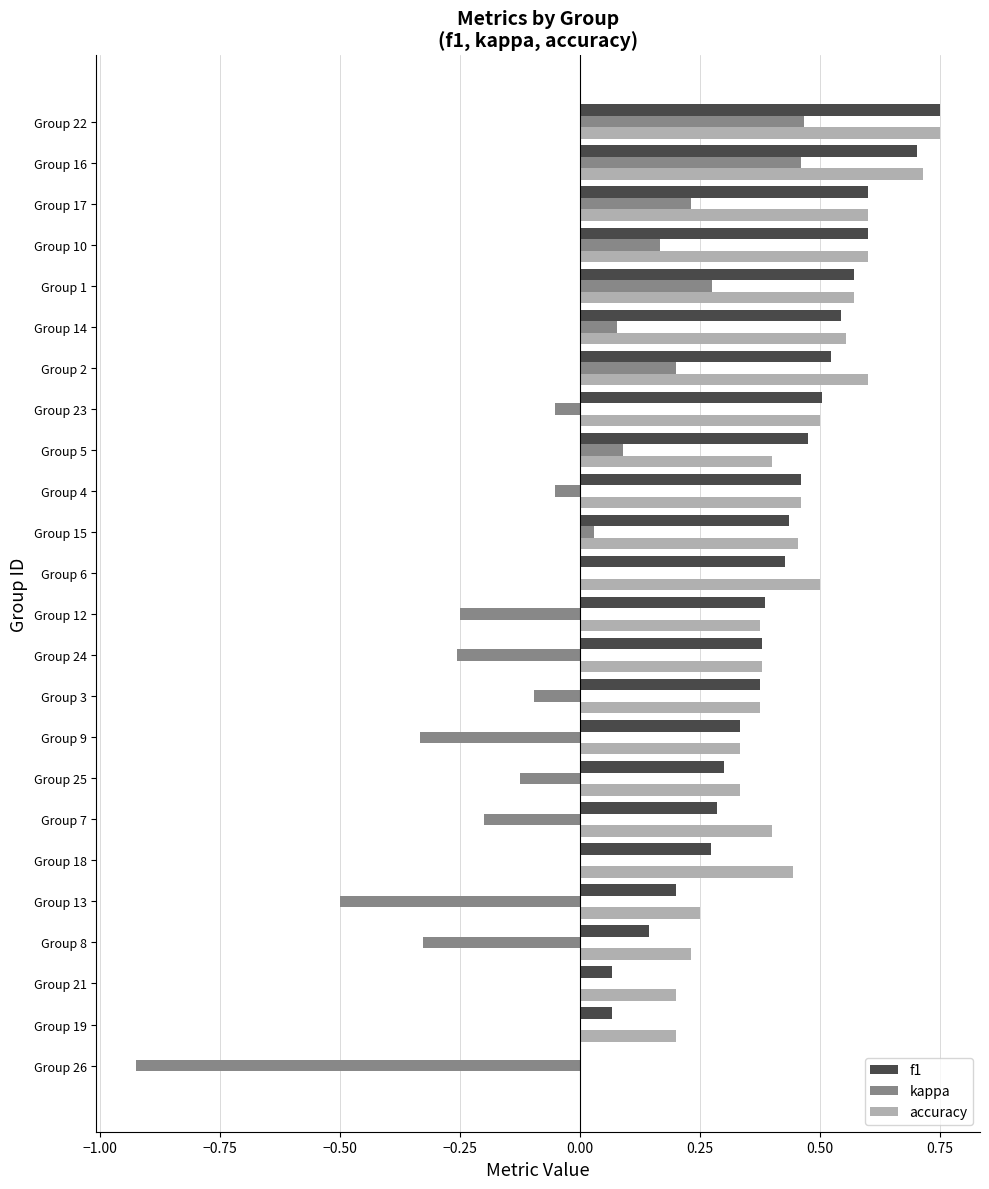

What is the total value across all series at Group 1?

1.4